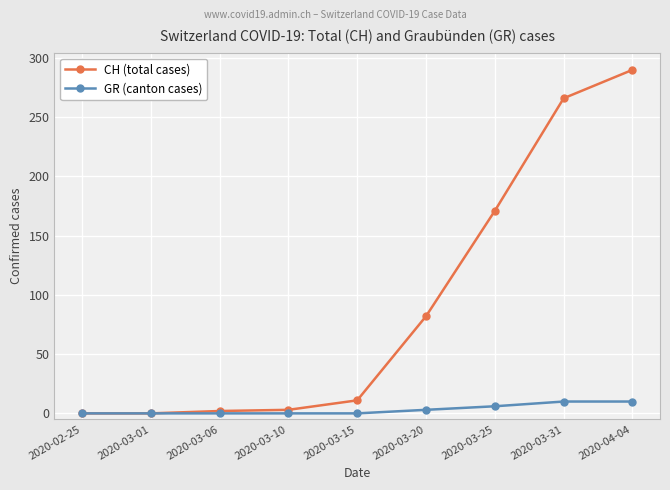

What is the highest value of the CH (total cases) series?

290